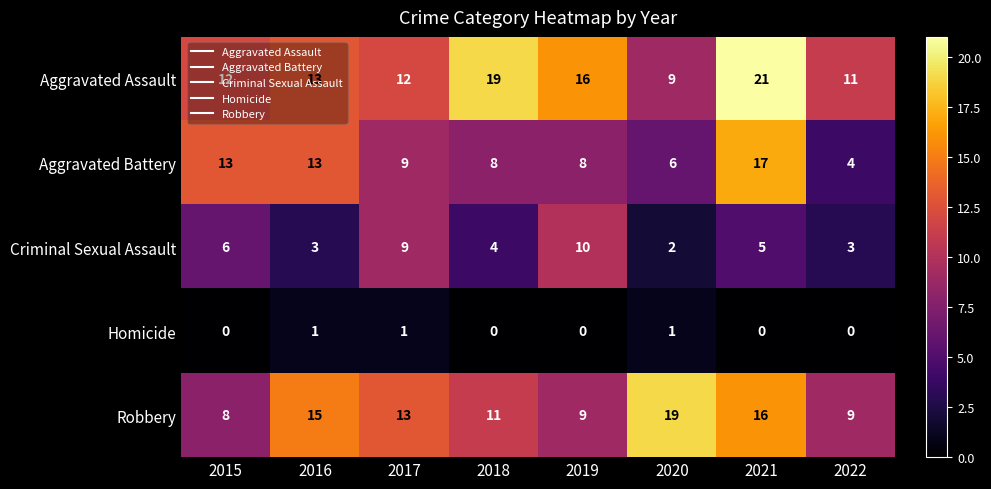

Which series changed the most between 2015 and 2016?

Robbery